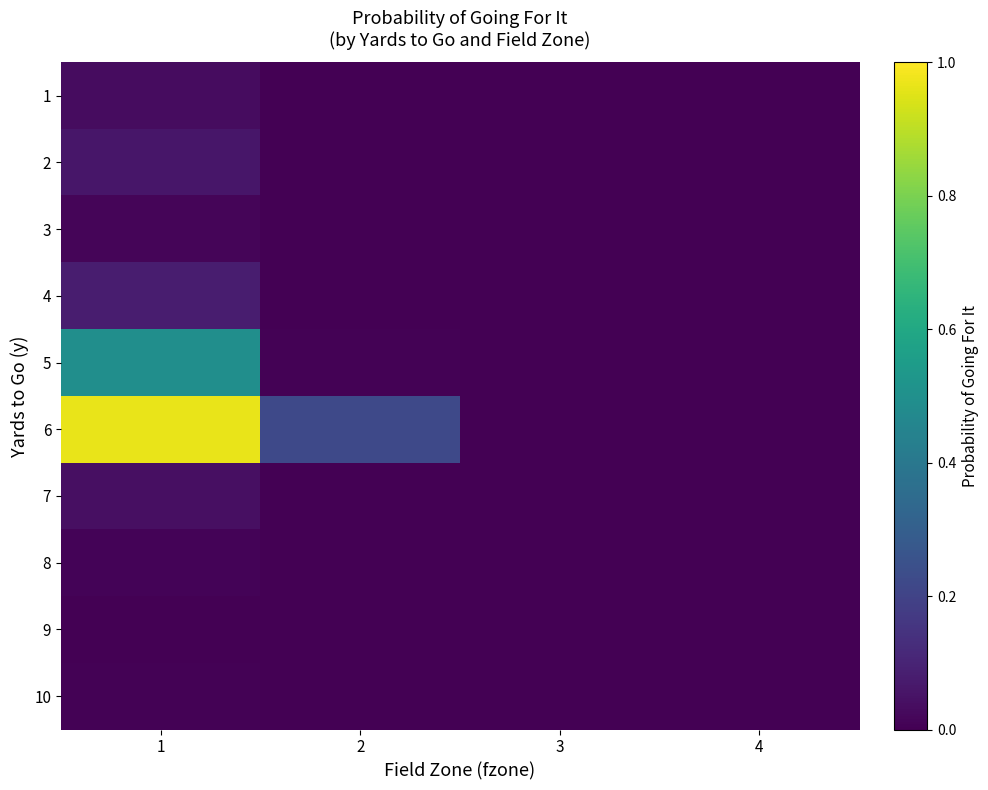

Rank the series by their maximum value, from highest to lowest.

6, 5, 4, 2, 7, 1, 3, 8, 10, 9